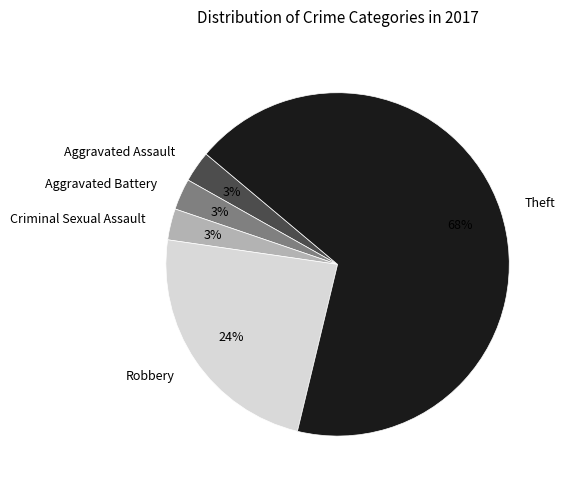

Which slice is the largest?

Theft